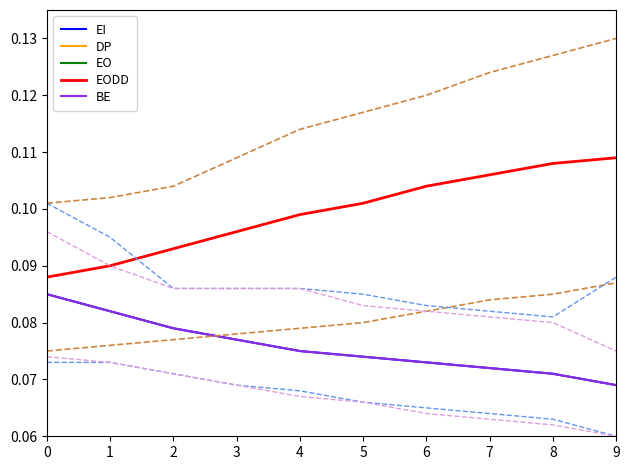

At how many categories does at least one series exceed 0?

10